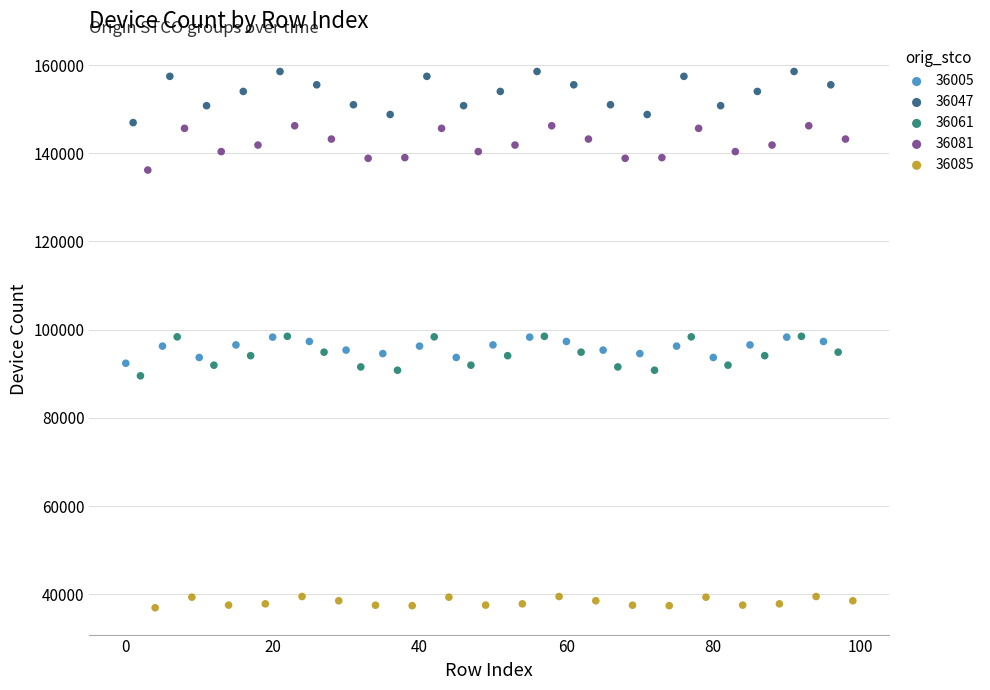

Which series contains the lowest Y value?

36085